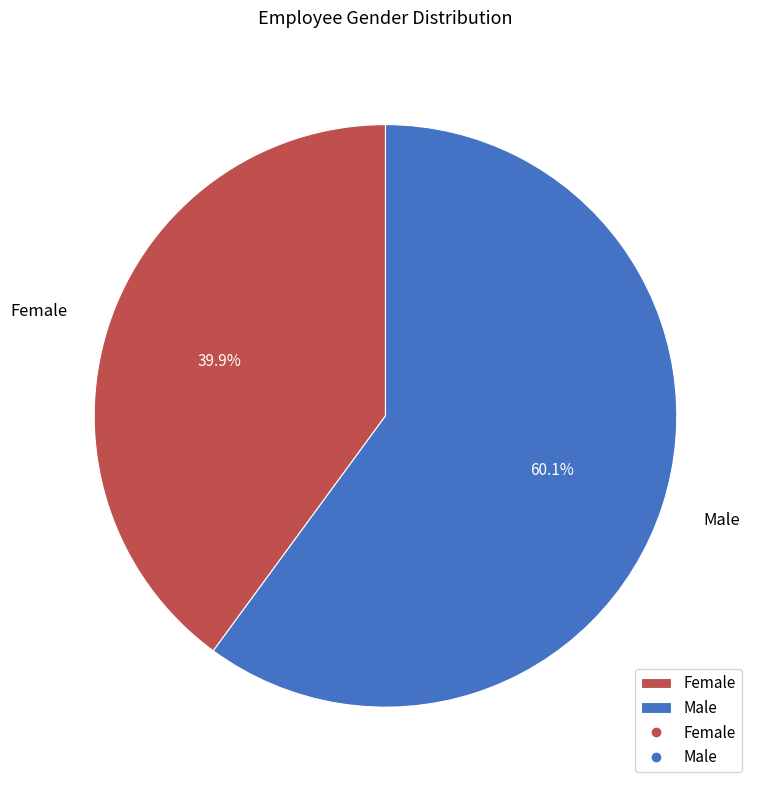

What percentage is the Female slice, to the nearest percent?

40%